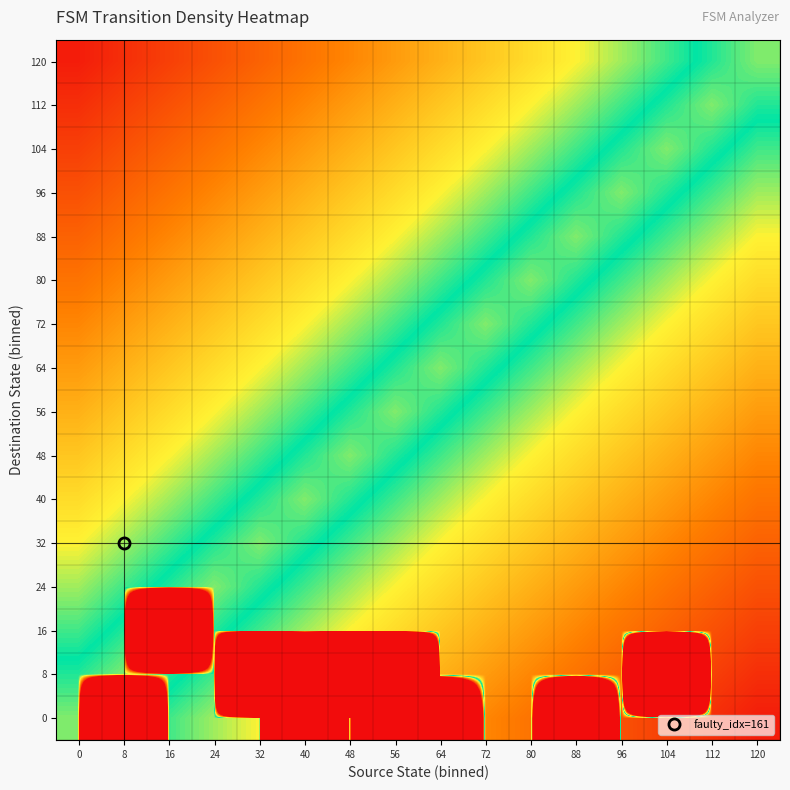

What is the difference between the highest and lowest values at 104?

4003.8